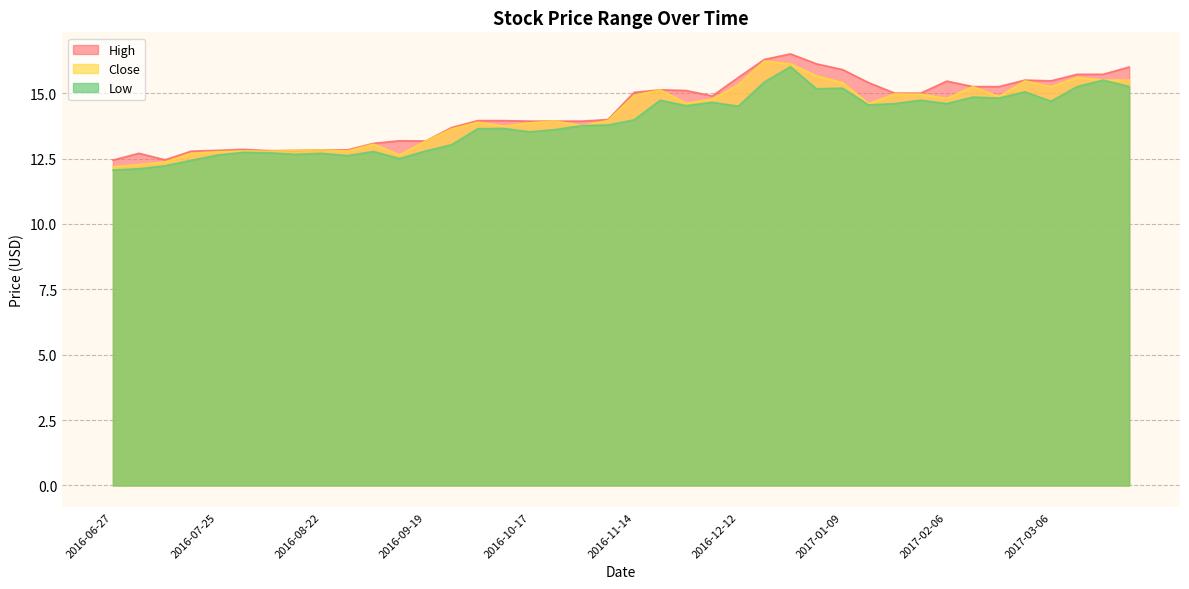

What is the average value of the Close series?

14.2